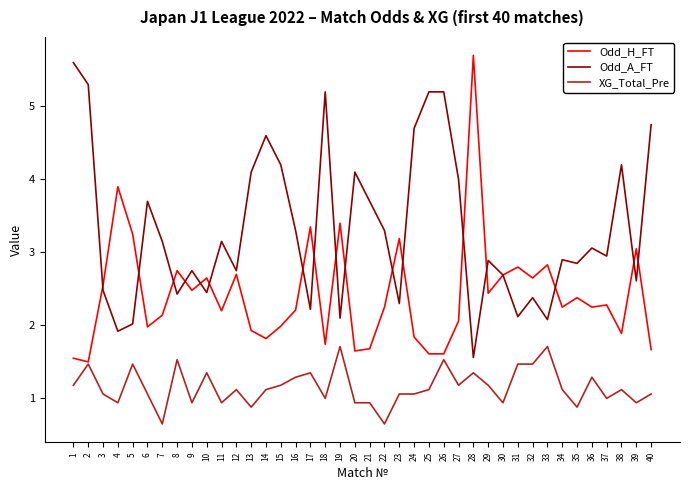

What is the maximum value for Odd_A_FT?

5.6